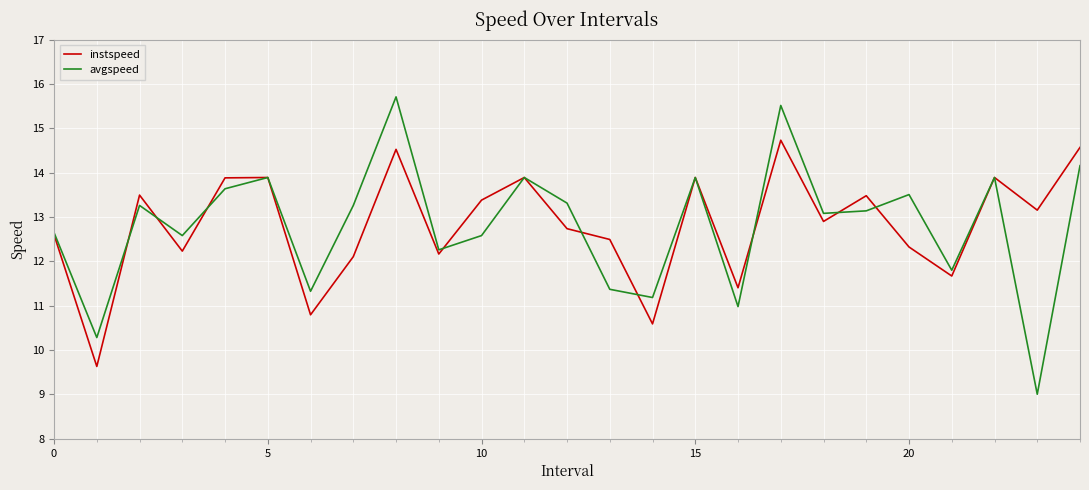

List the series in order of their peak value, highest first.

avgspeed, instspeed